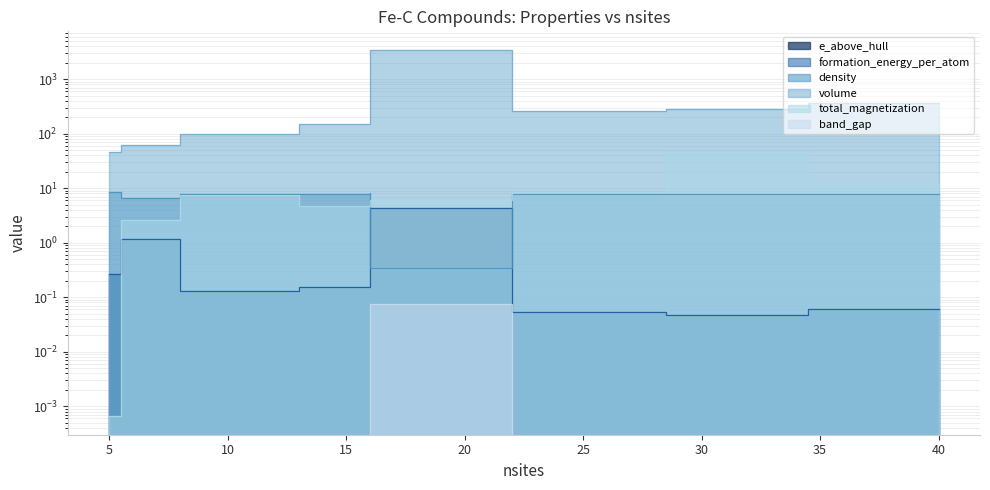

Reading right to left, list all the values displayed in this chart.

e_above_hull: 40=0.1	29=0.0	28=0.1	16=4.4	16=0.2	16=0.2	10=0.1	6=1.2	5=0.3
formation_energy_per_atom: 40=0.1	29=0.0	28=0.1	16=4.4	16=0.2	16=0.2	10=0.1	6=1.2	5=0.3
density: 40=7.8	29=7.9	28=7.8	16=0.3	16=8.0	16=7.8	10=7.9	6=6.6	5=8.5
volume: 40=364.3	29=284.9	28=259.6	16=3476.5	16=149.3	16=152.4	10=99.2	6=62.6	5=45.8
total_magnetization: 40=12.0	29=45.7	28=8.5	16=6.0	16=5.6	16=4.8	10=7.5	6=2.6	5=0.0
band_gap: 40=0.0	29=0.0	28=0.0	16=0.1	16=0.0	16=0.0	10=0.0	6=0.0	5=0.0